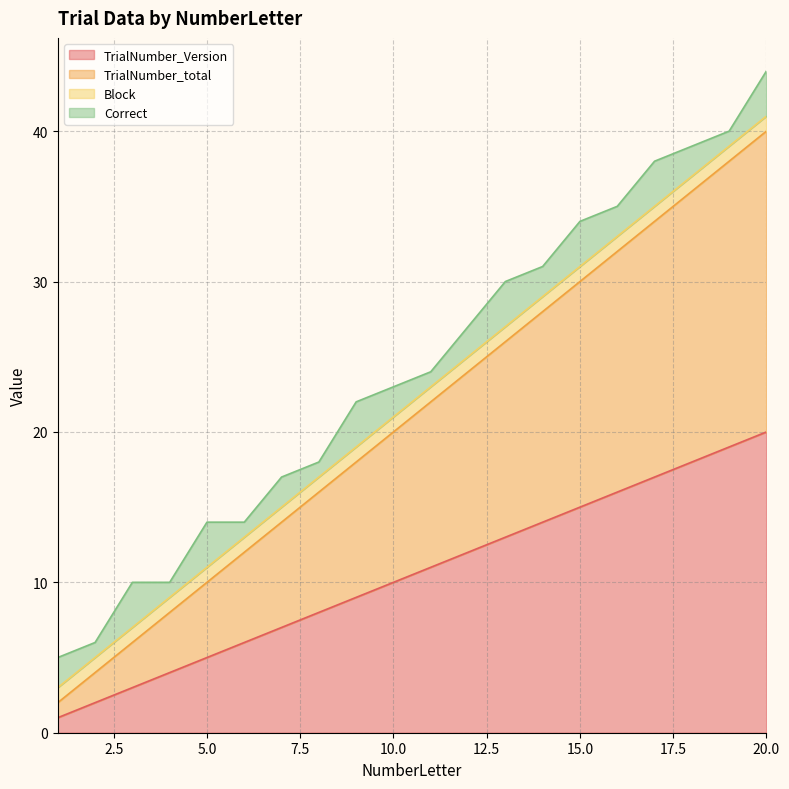

What is the maximum value for TrialNumber_Version?

20